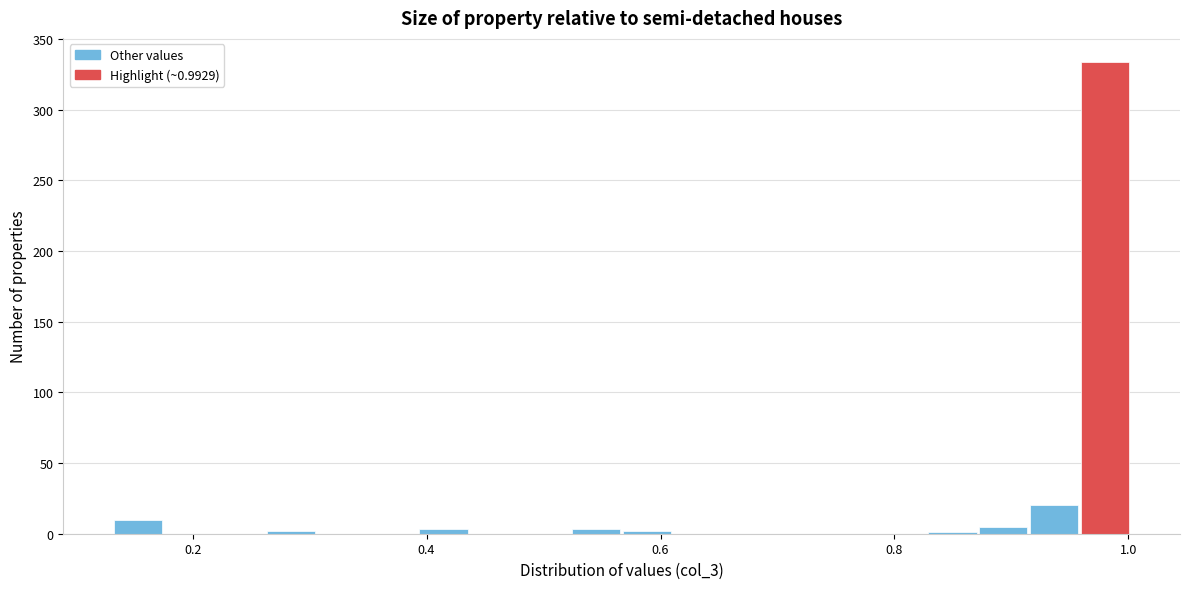

Read against the x-axis, roughly where is the centre of the tallest bar?

0.98